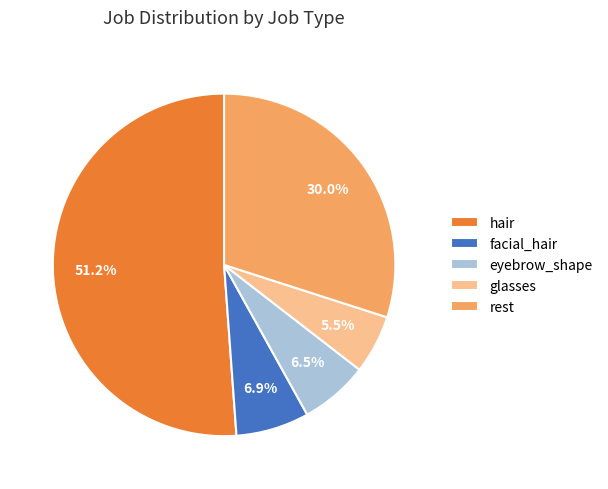

Combined, what portion of the pie is eyebrow_shape and glasses?

12.0%